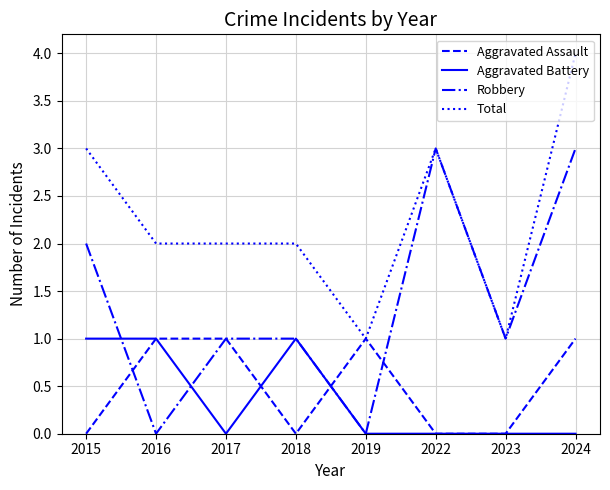

At 2024, list the series in order from largest to smallest.

Total, Robbery, Aggravated Assault, Aggravated Battery